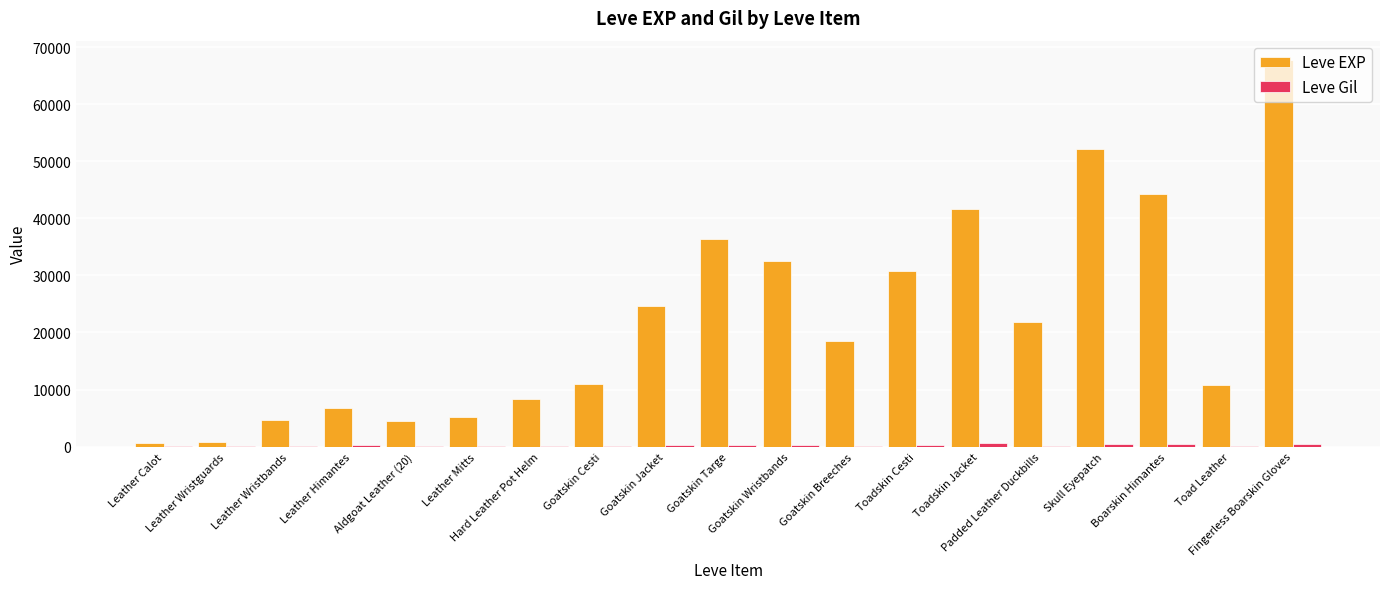

What is the sum of all Leve EXP values?

423310